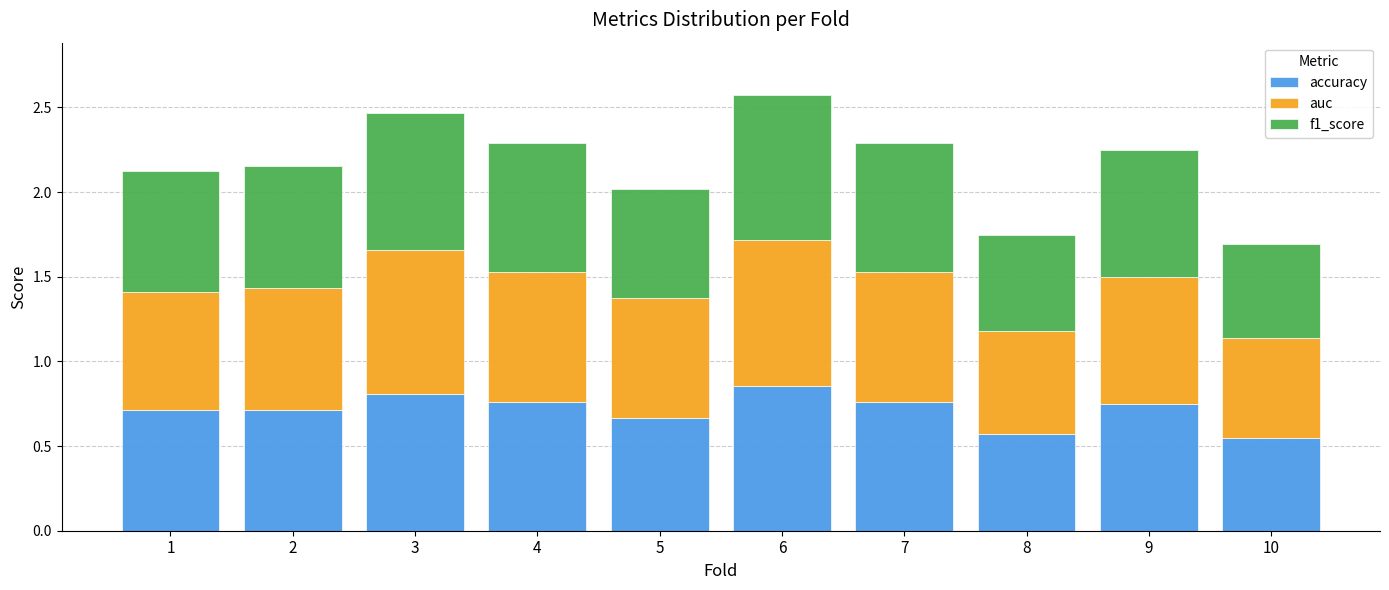

The value of accuracy at 6 is 1.3. True or false?

False